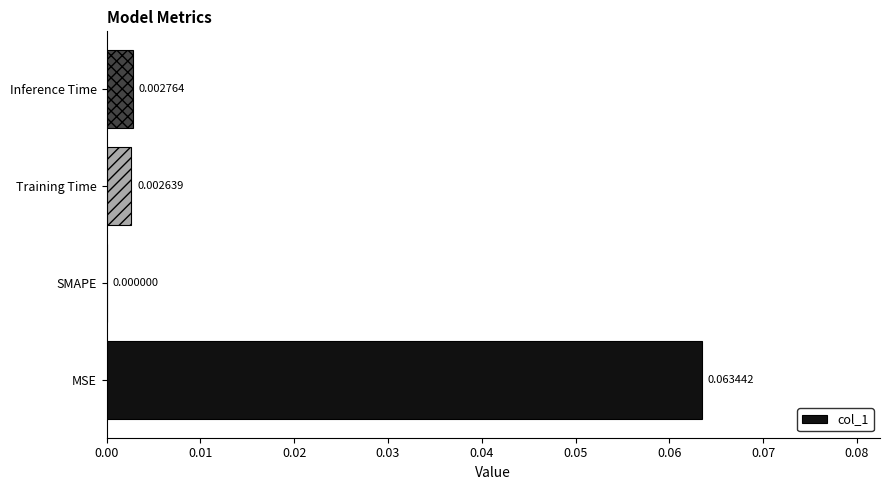

Between MSE and Inference Time, which is larger?

MSE